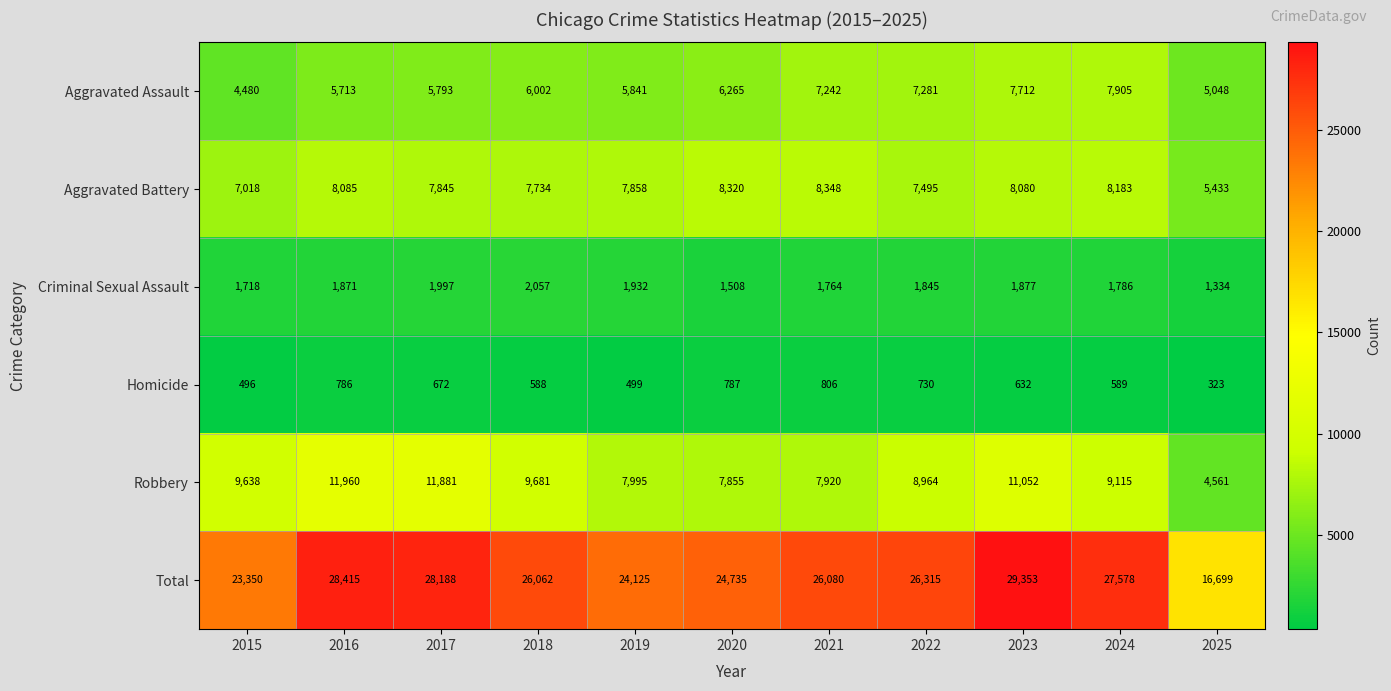

Which series has the largest range (max minus min)?

Total